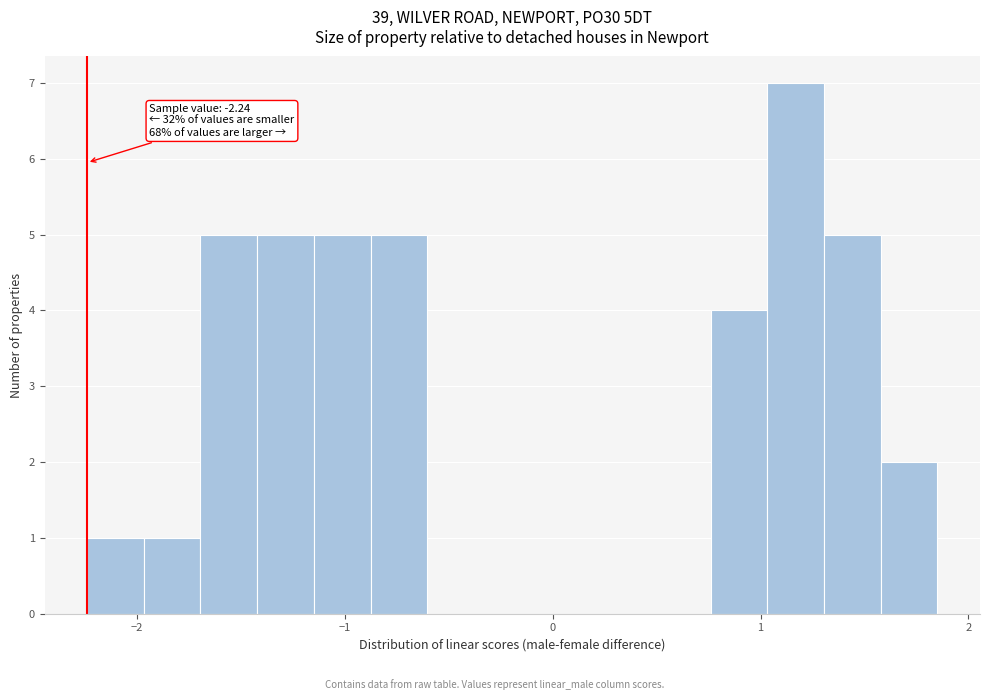

Around what value on the x-axis is the tallest bar? Give the approximate position of its centre, as read against the axis.

1.2